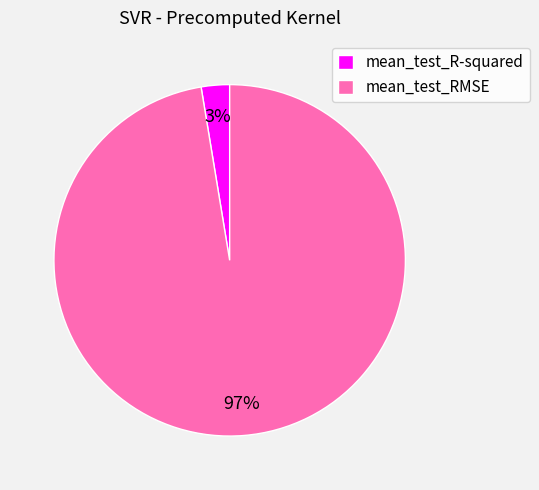

Count the number of slices in the pie.

2